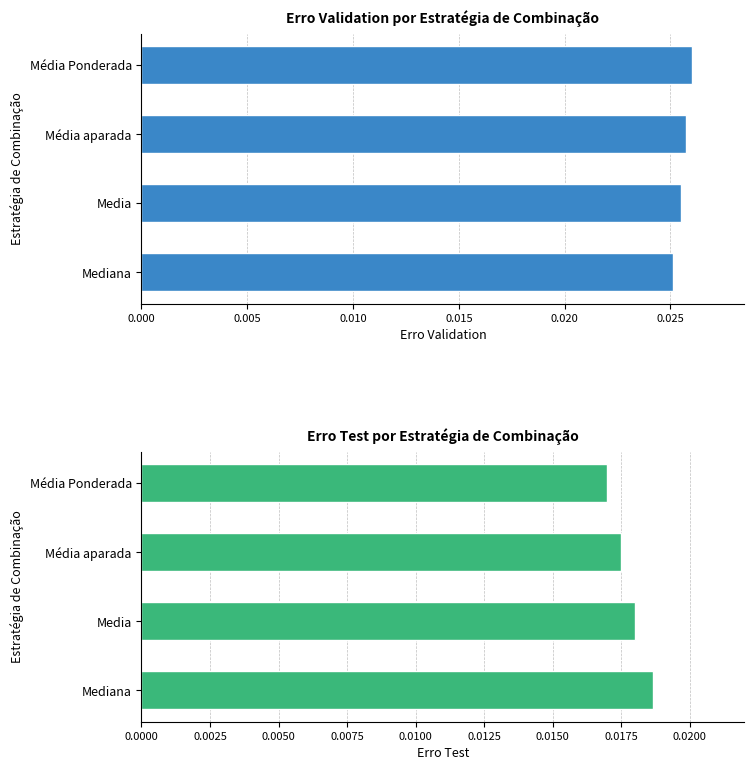

Rank the series by their average value, from highest to lowest.

erro validation, erro test